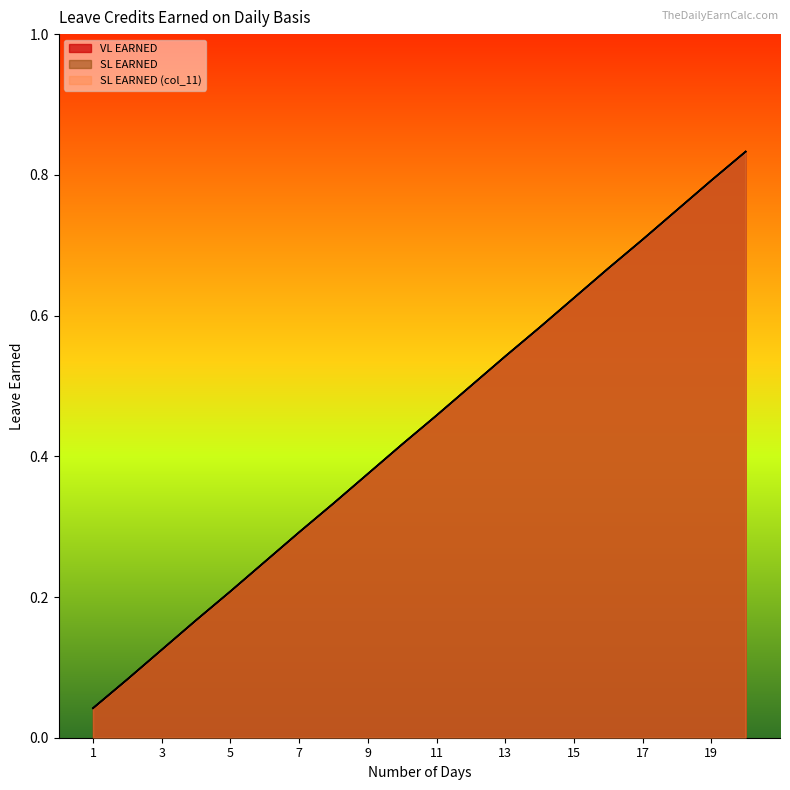

Which category has the lowest value in the SL EARNED series?

1